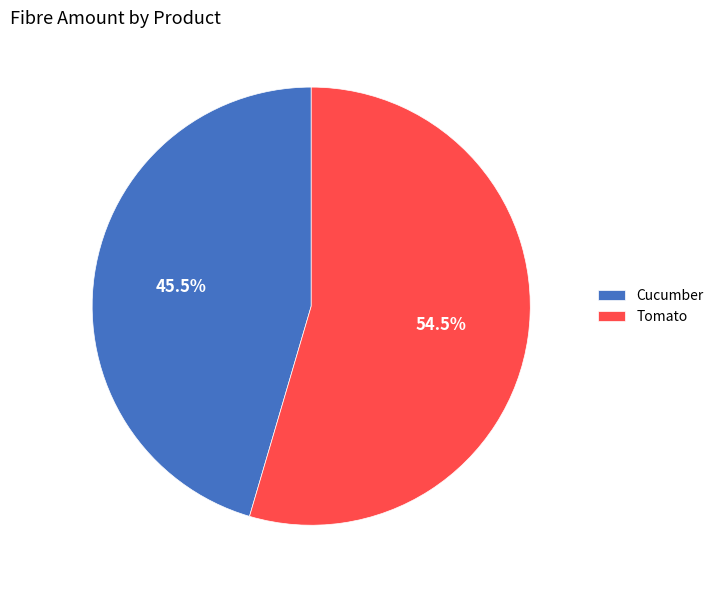

How many slices are in this pie chart?

2